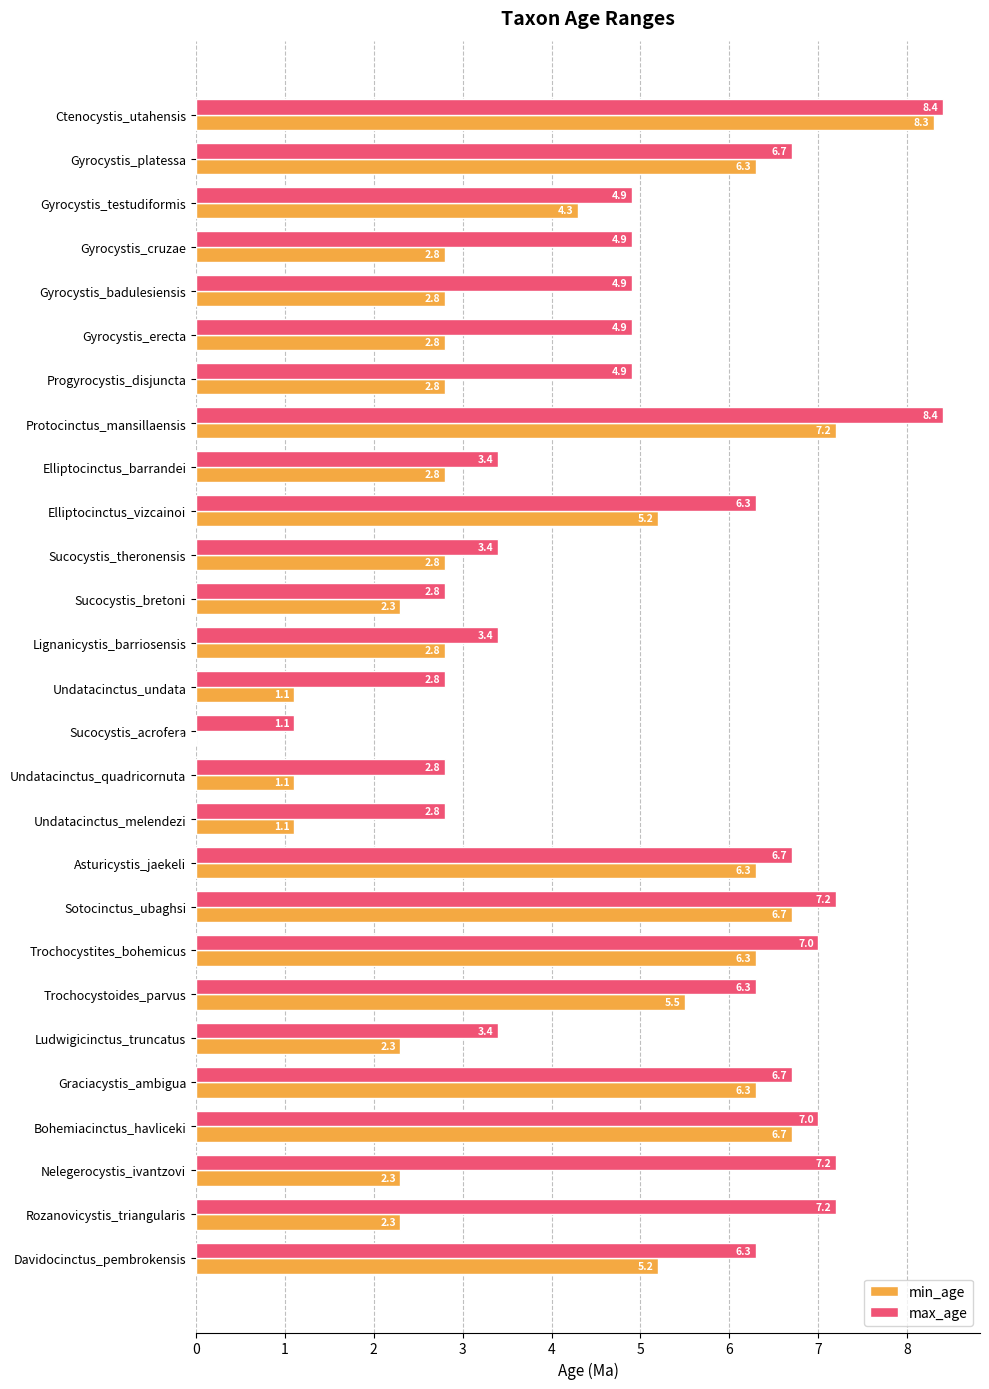

The min_age series shows 1.6 at Nelegerocystis_ivantzovi. True or false?

False